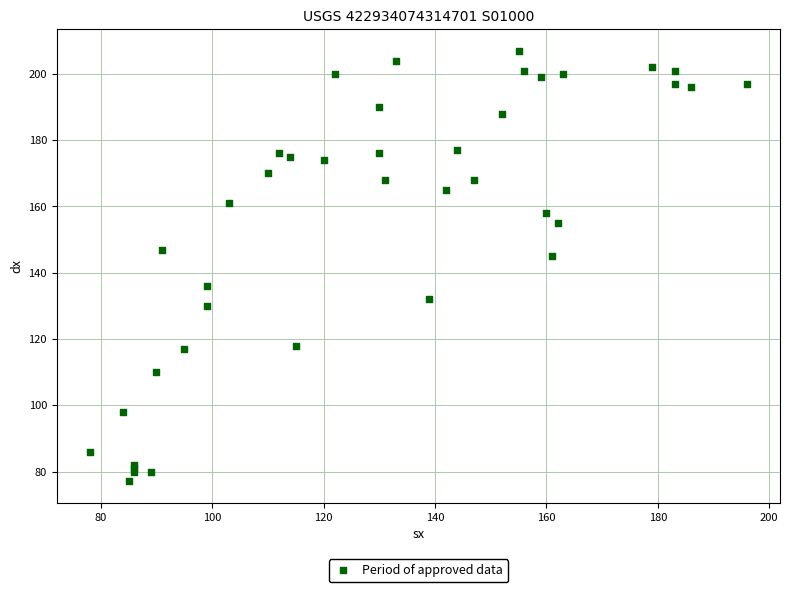

What Y value in the scatter plot is closest to 142?

145